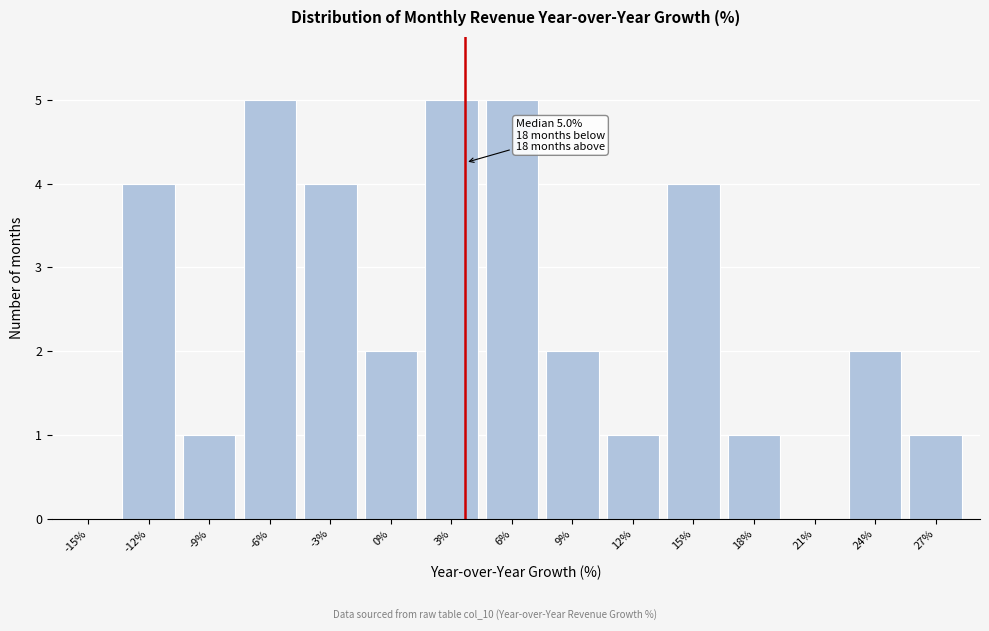

Reading left to right, transcribe all the data shown in this chart.

-15%=0	-12%=4	-9%=1	-6%=5	-3%=4	0%=2	3%=5	6%=5	9%=2	12%=1	15%=4	18%=1	21%=0	24%=2	27%=1